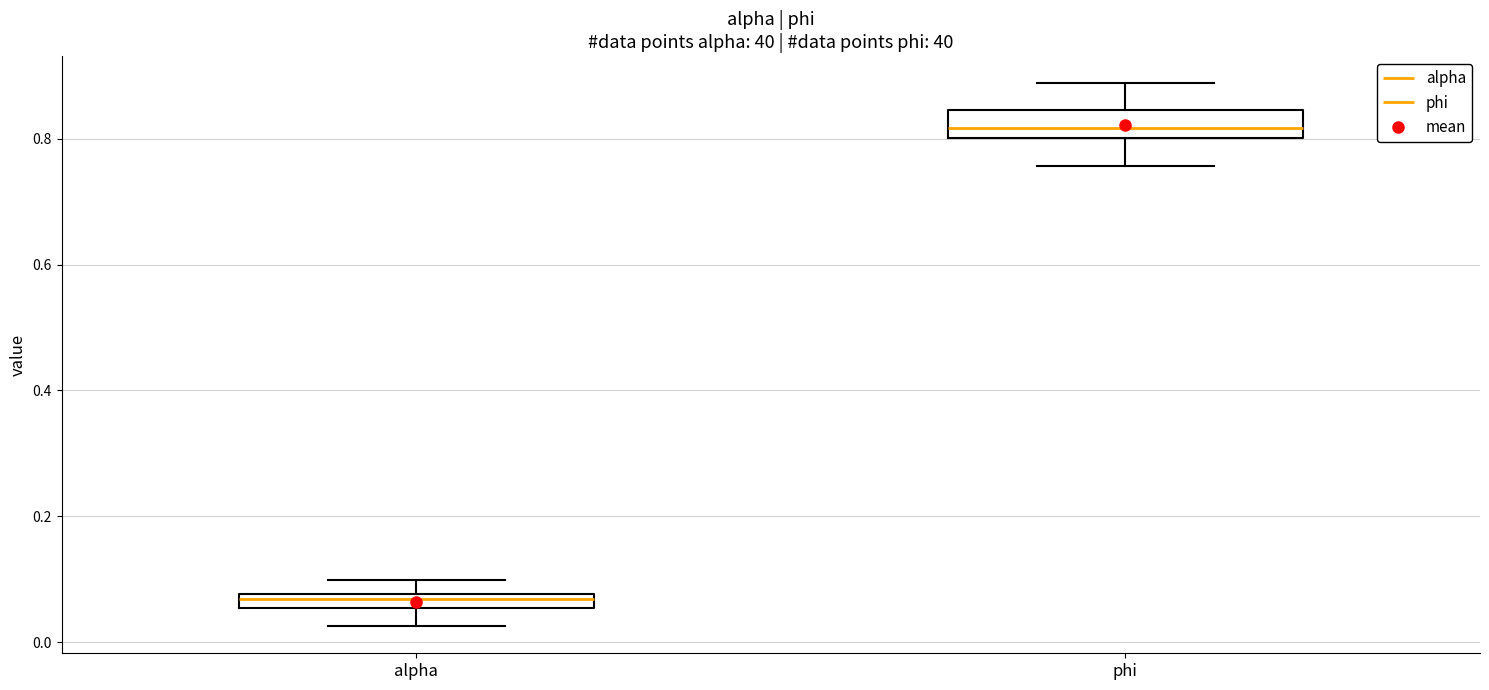

Which box is the tallest, from its lower edge to its upper edge?

phi